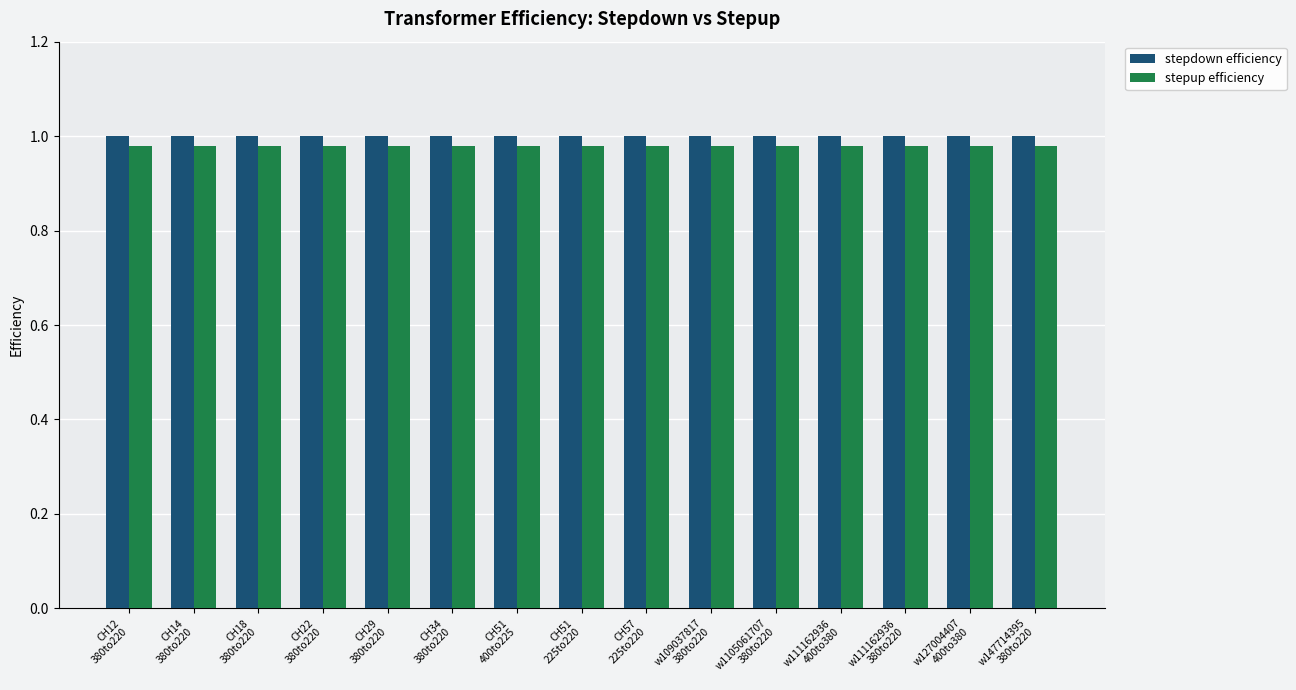

How many bars are there in total?

30